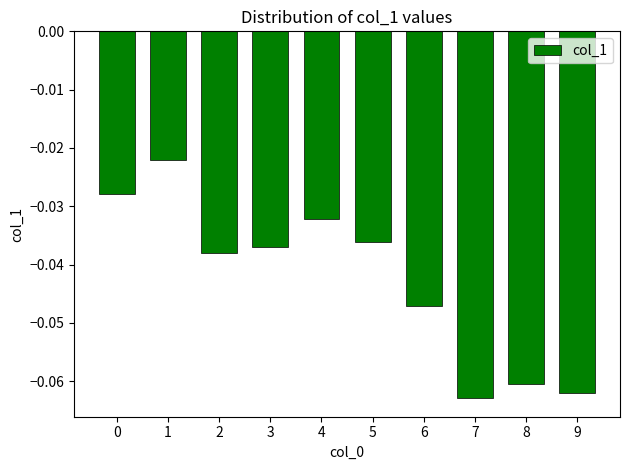

Are the bars grouped side by side (vs. stacked)?

No